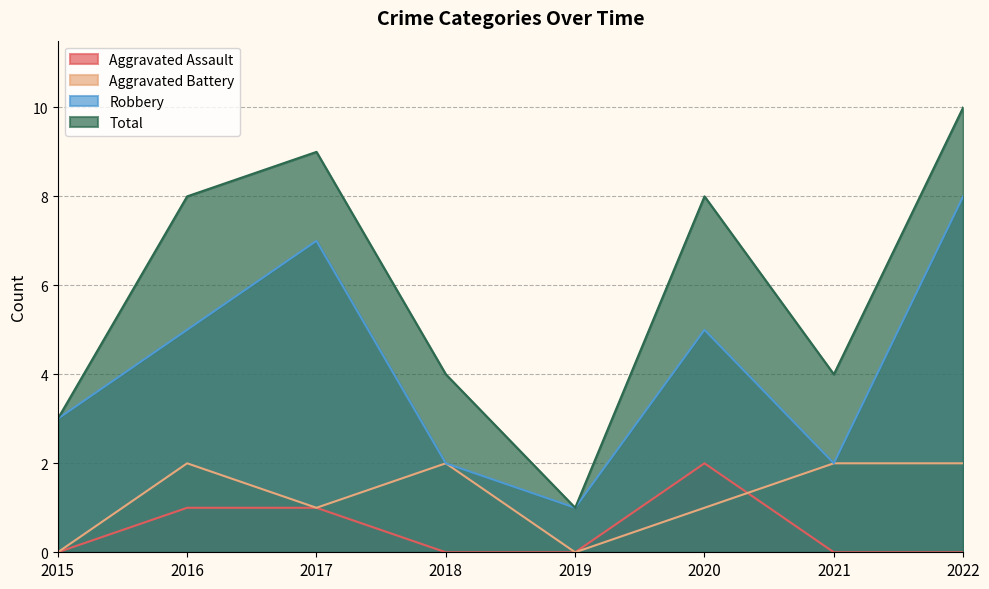

Does the chart display data point markers on the line(s)?

No